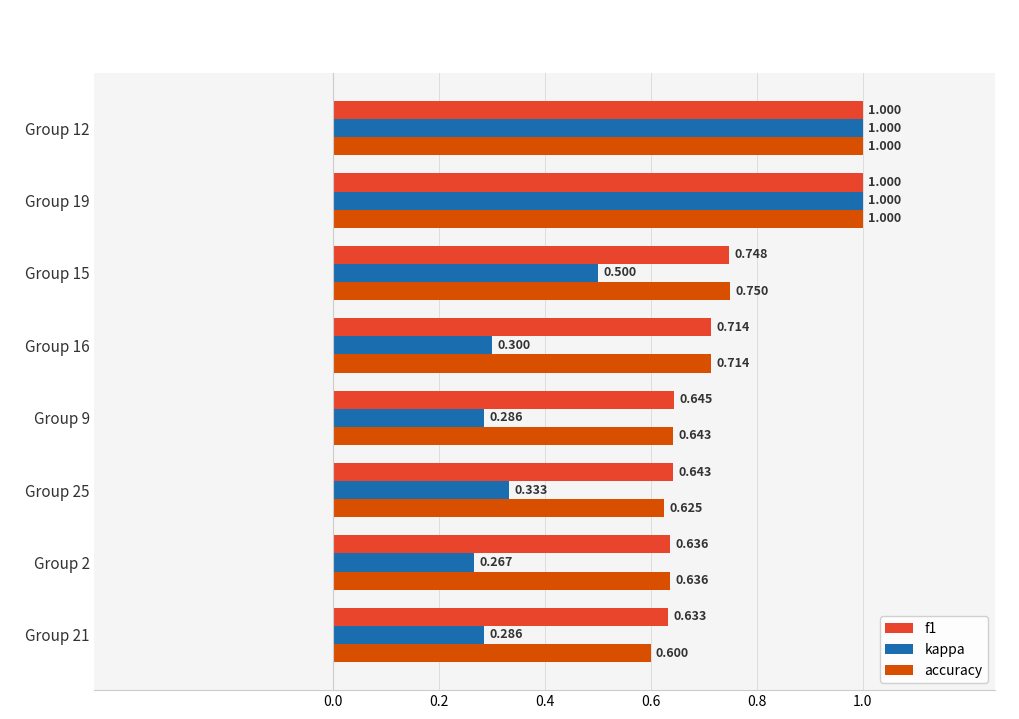

Which series has the largest total across all categories?

f1